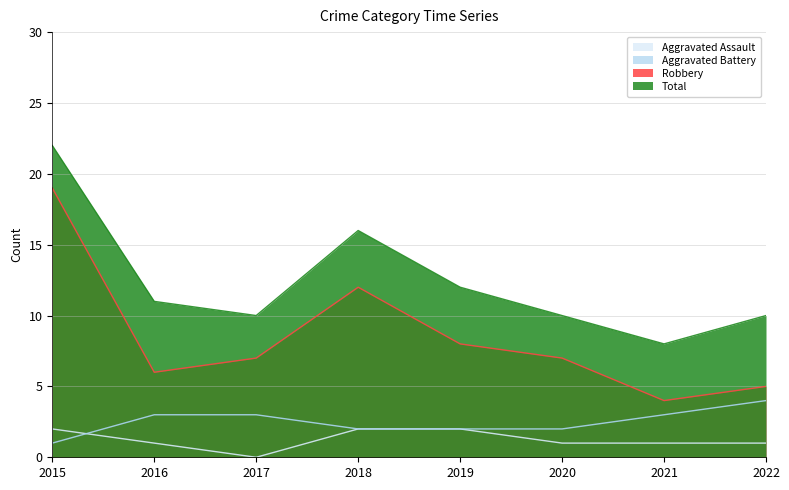

Which series has the largest range (max minus min)?

Robbery